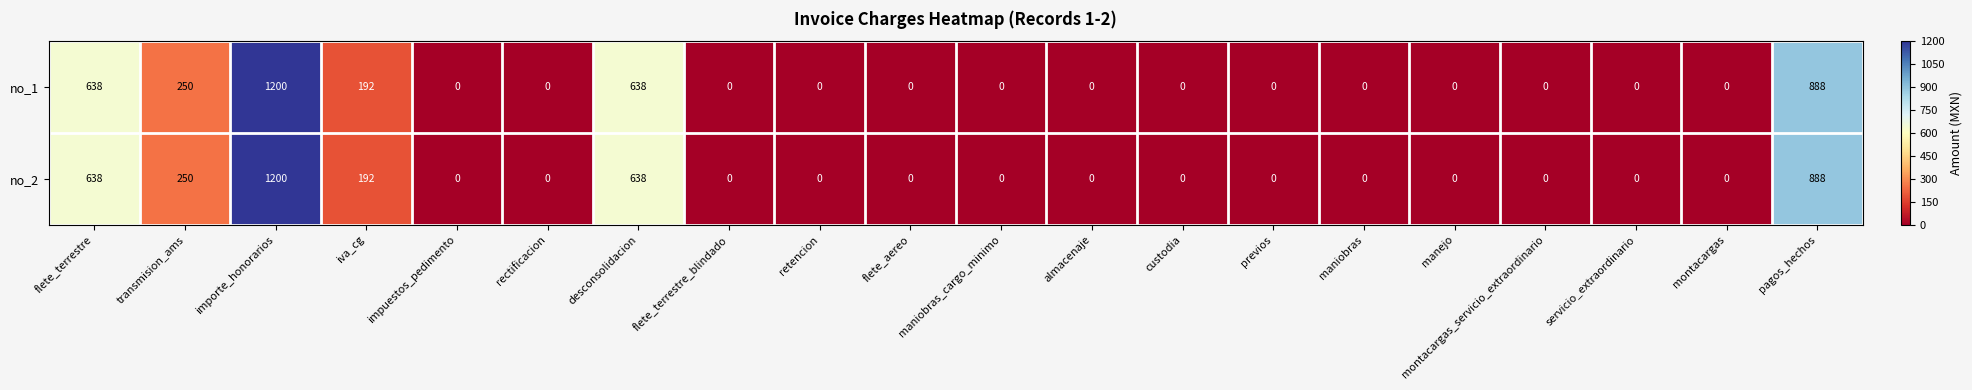

At how many categories does at least one series exceed 74?

6